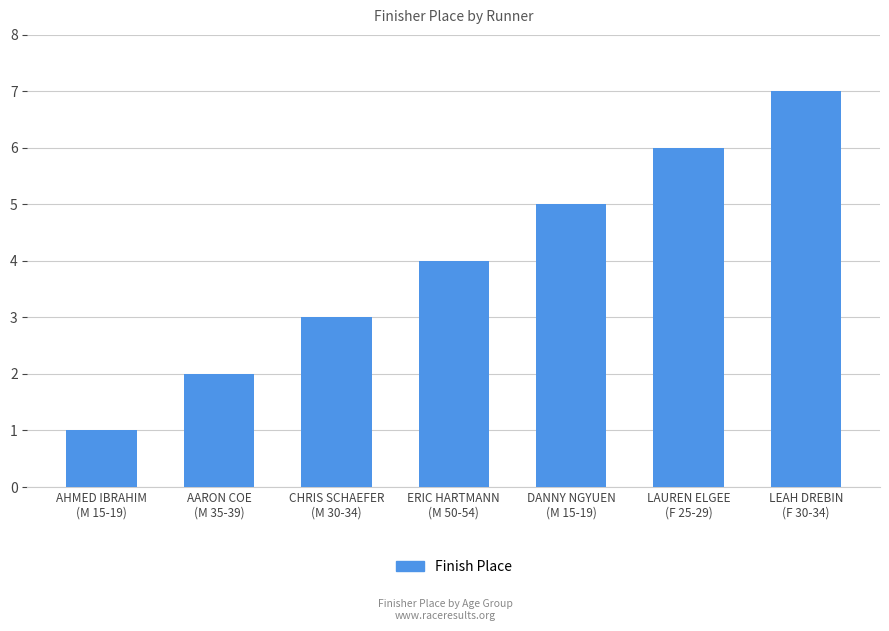

What is the difference between the maximum and minimum values?

6